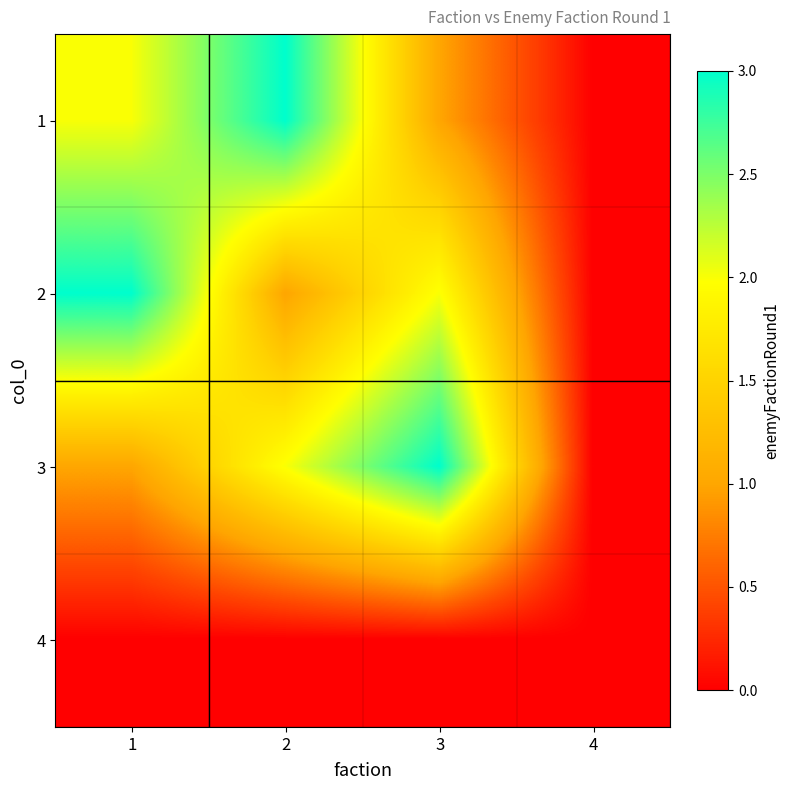

Reading left to right, list all the values displayed in this chart.

1: 1=2	2=3	3=1	4=0
2: 1=3	2=1	3=2	4=0
3: 1=1	2=2	3=3	4=0
4: 1=0	2=0	3=0	4=0